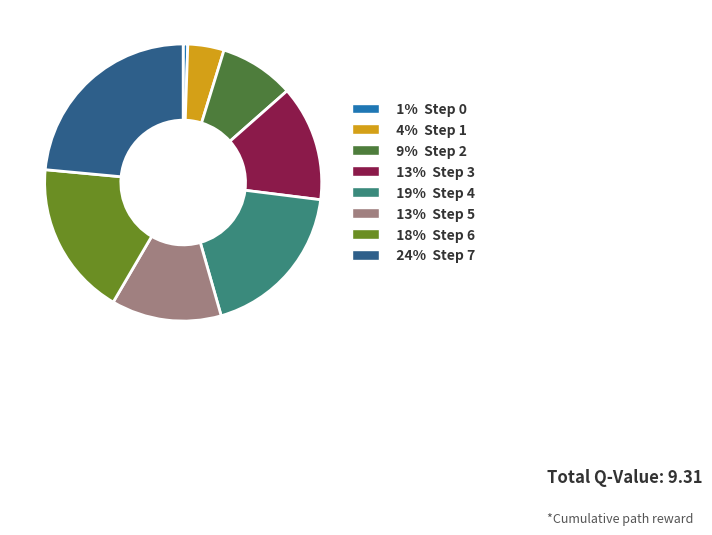

Is there any slice that represents more than half of the pie?

No